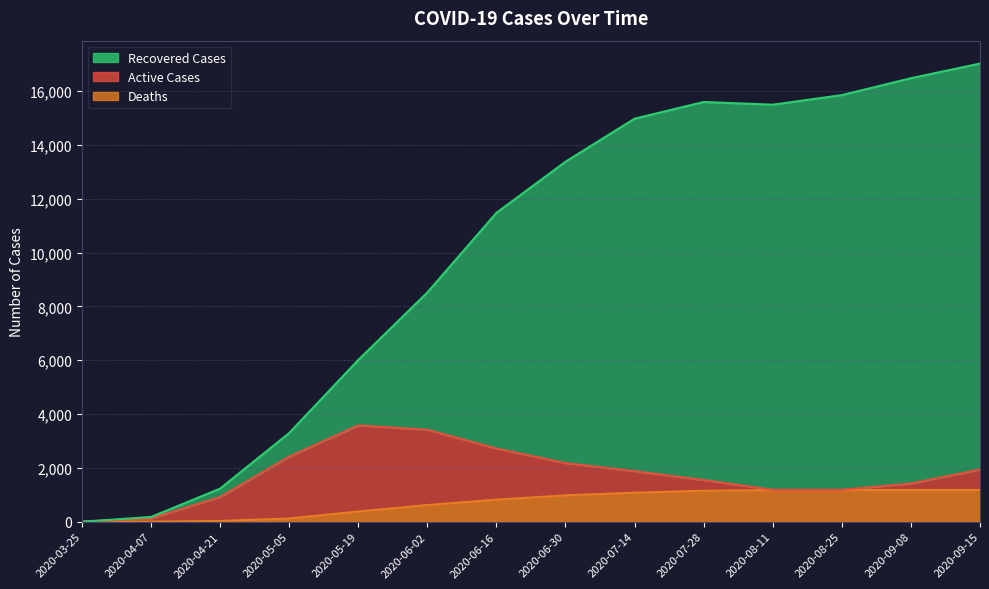

At which label does Recovered Cases reach its minimum?

2020-03-25